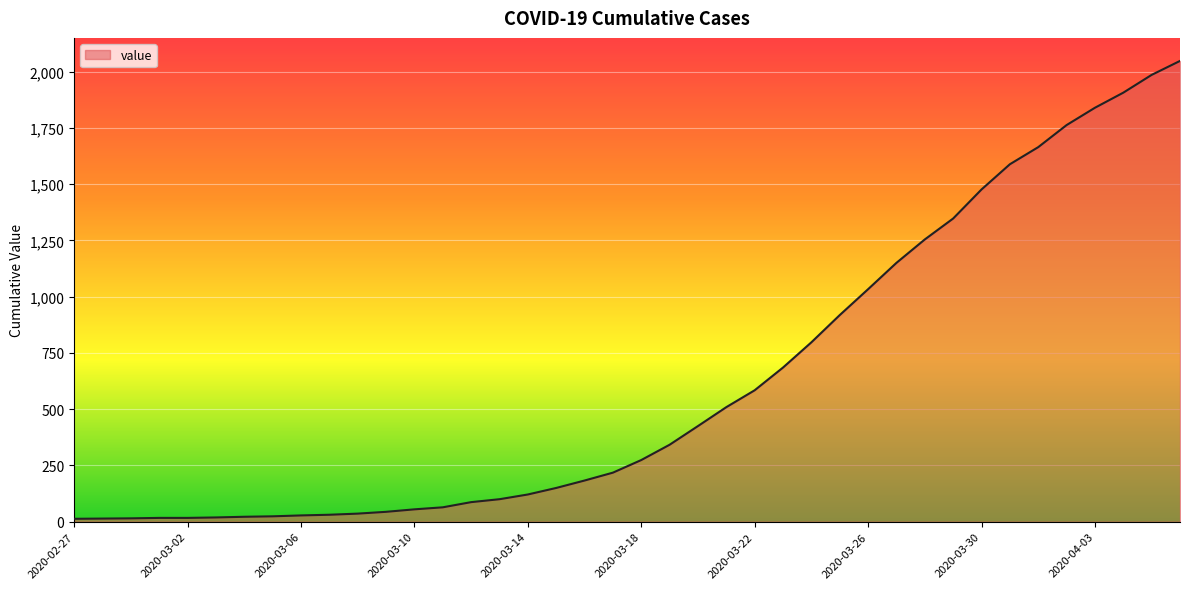

What is the maximum value shown in the chart?

2047